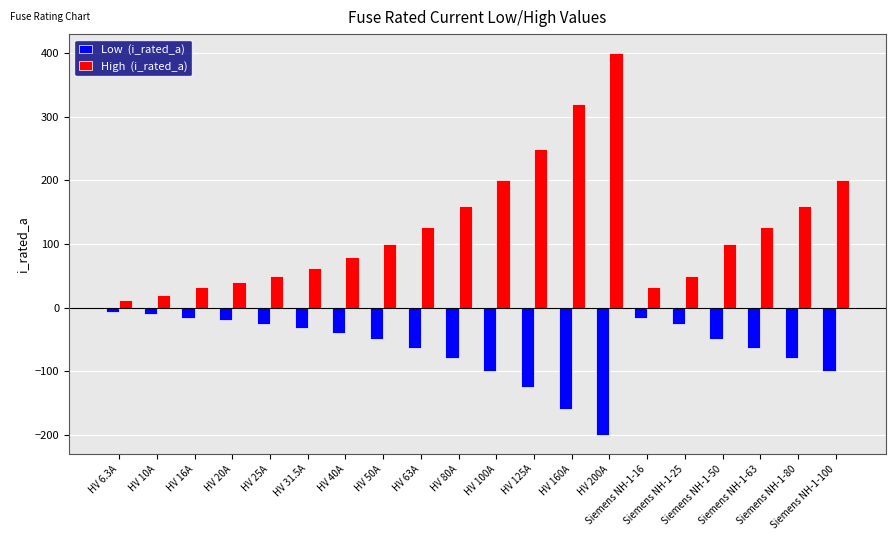

How many categories are shown in the chart?

20